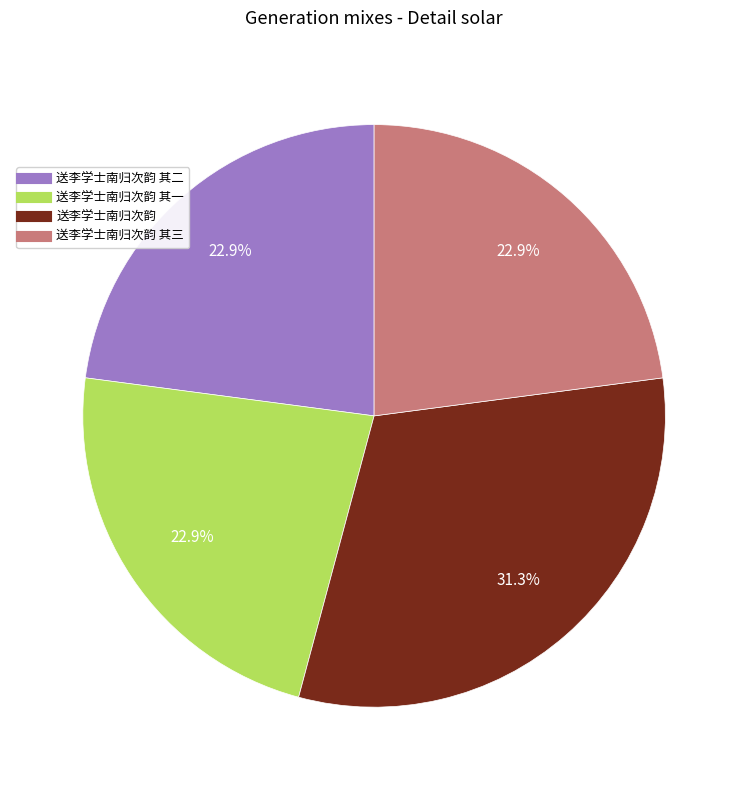

Is there any slice that represents more than half of the pie?

No